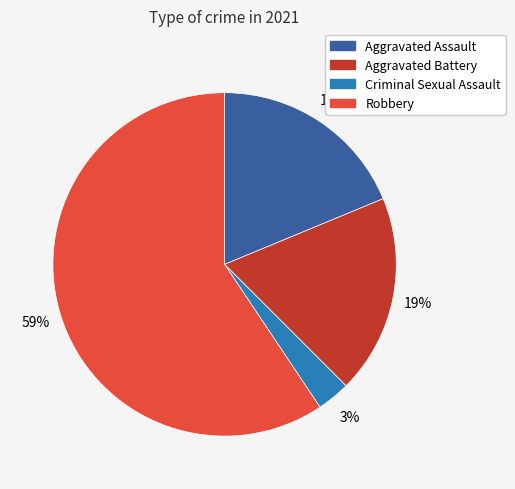

Which has a higher value, Criminal Sexual Assault or Aggravated Battery?

Aggravated Battery